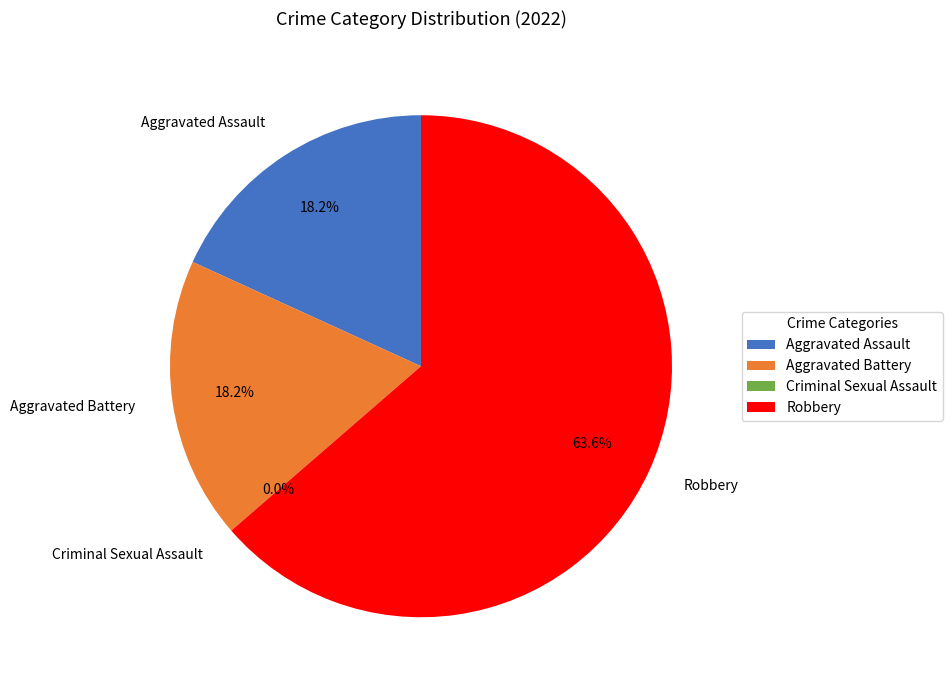

How many slices are in this pie chart?

4